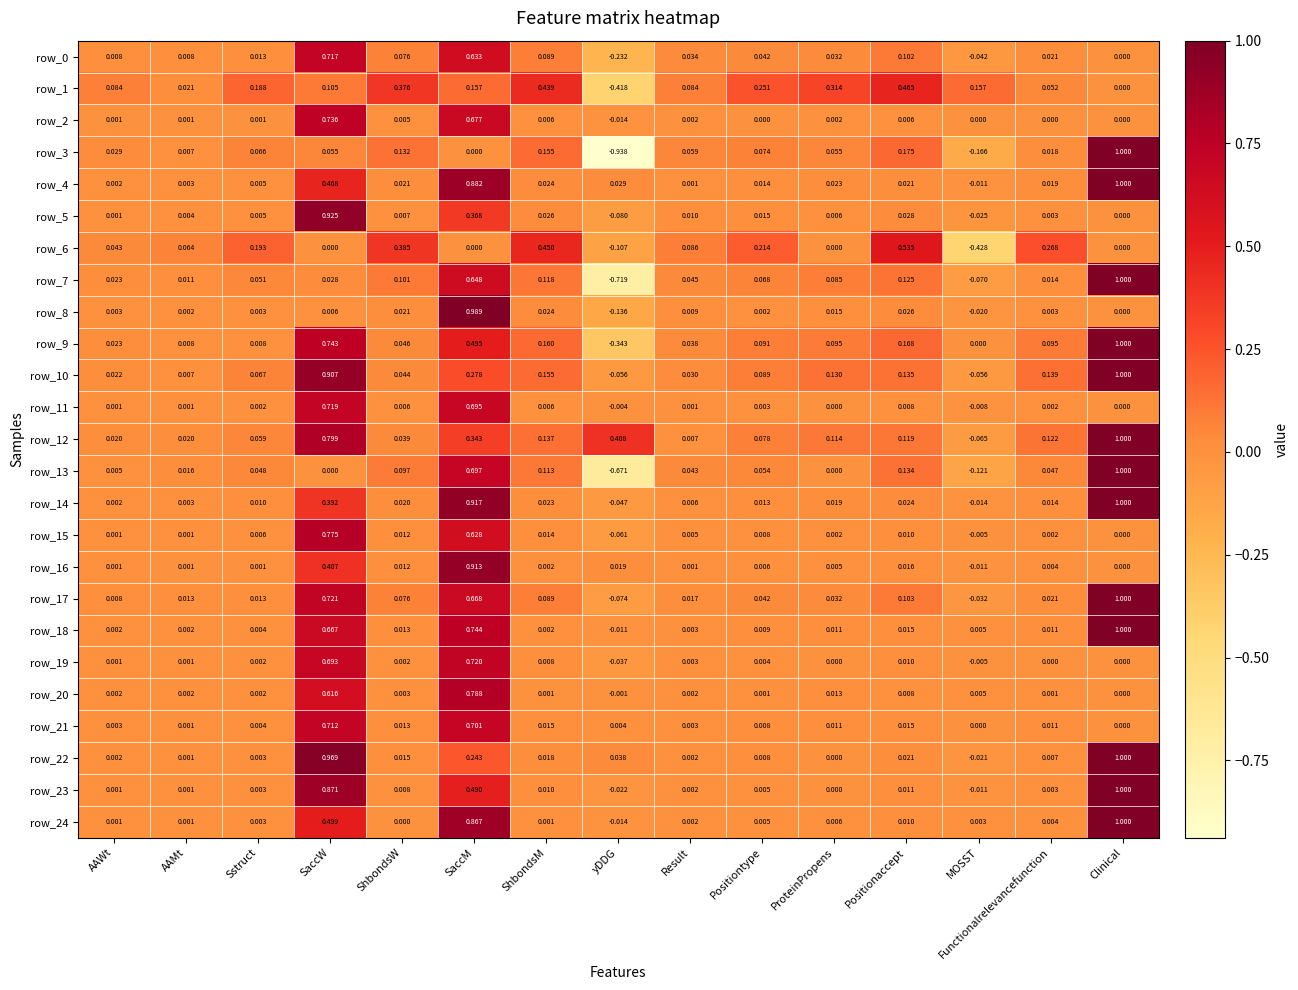

At which category is the sum across all series the highest?

SaccM